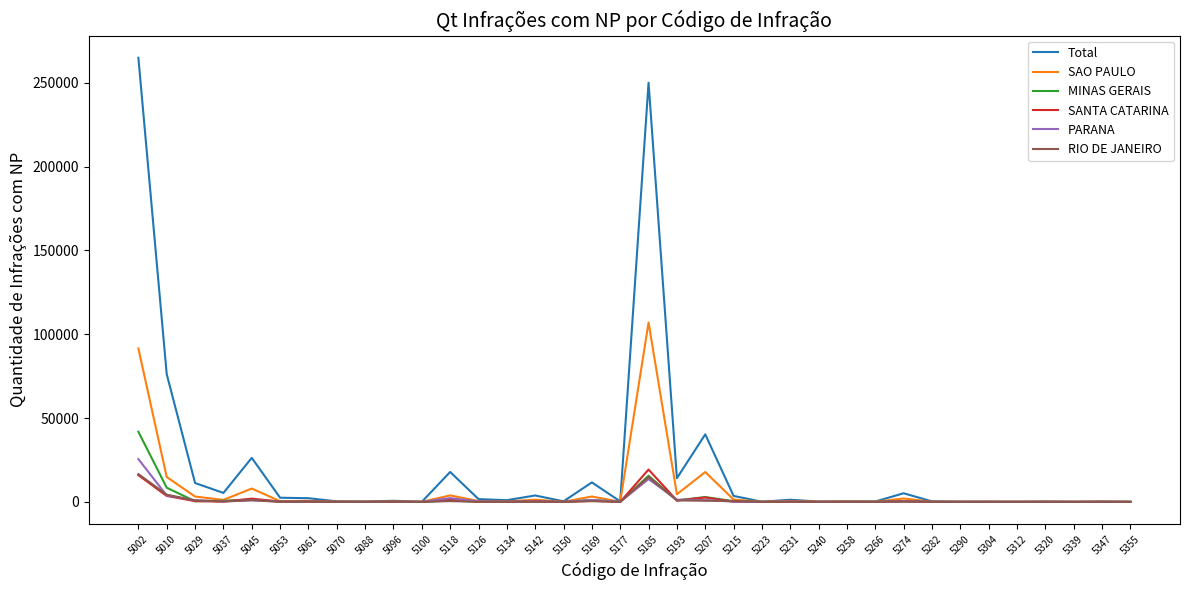

True or false: SAO PAULO has a value of 3203 at 5169.

True